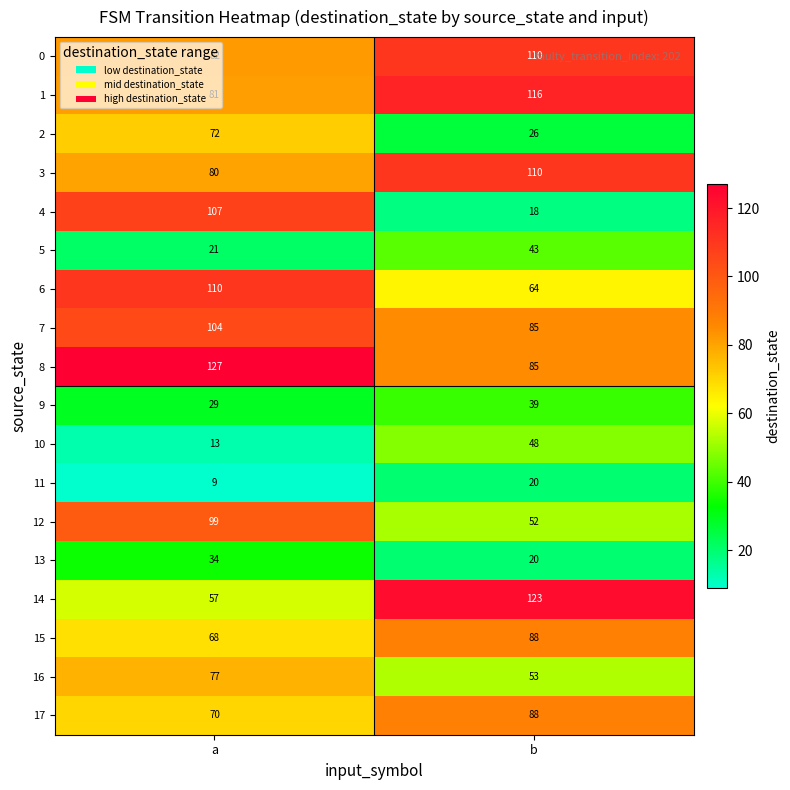

At which category does the chart reach its minimum across all series?

a